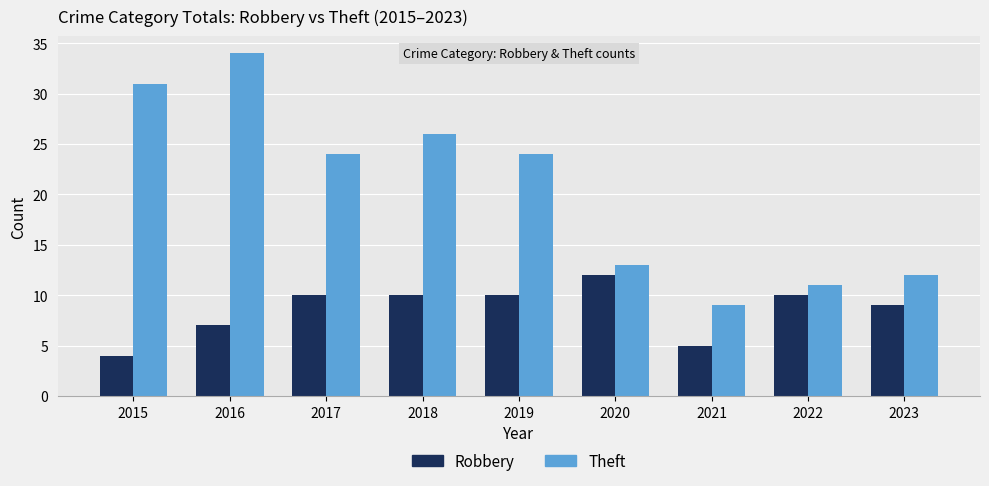

What is the total value across all series at 2022?

21